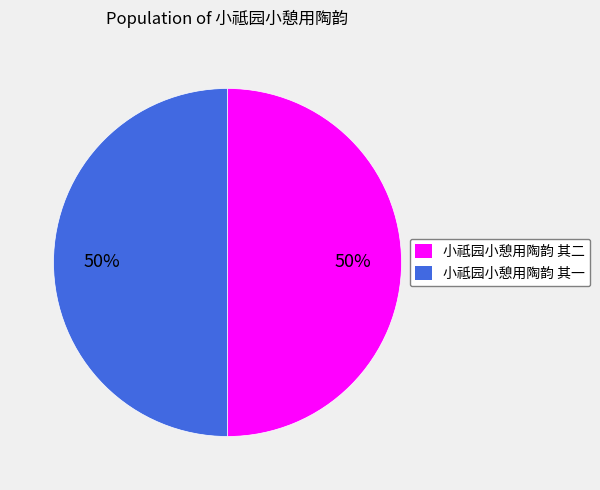

How many slices are in this pie chart?

2